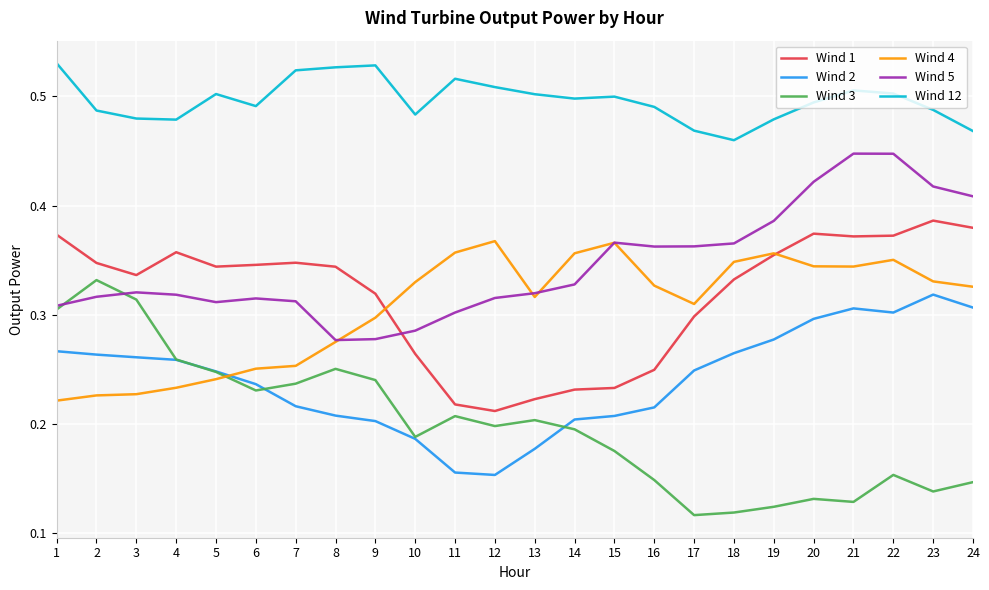

Rank the series by their maximum value, from lowest to highest.

Wind 2, Wind 3, Wind 4, Wind 1, Wind 5, Wind 12